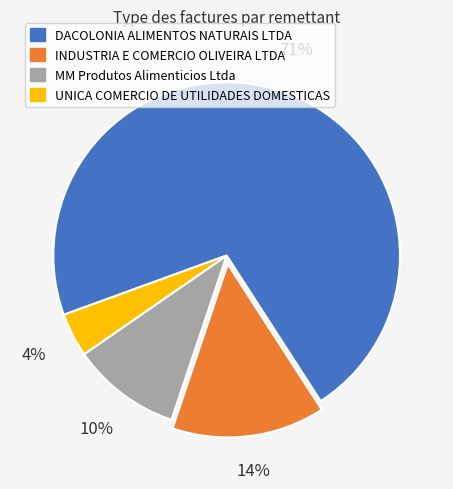

Is it true that INDUSTRIA E COMERCIO OLIVEIRA LTDA is 14% of the pie?

True